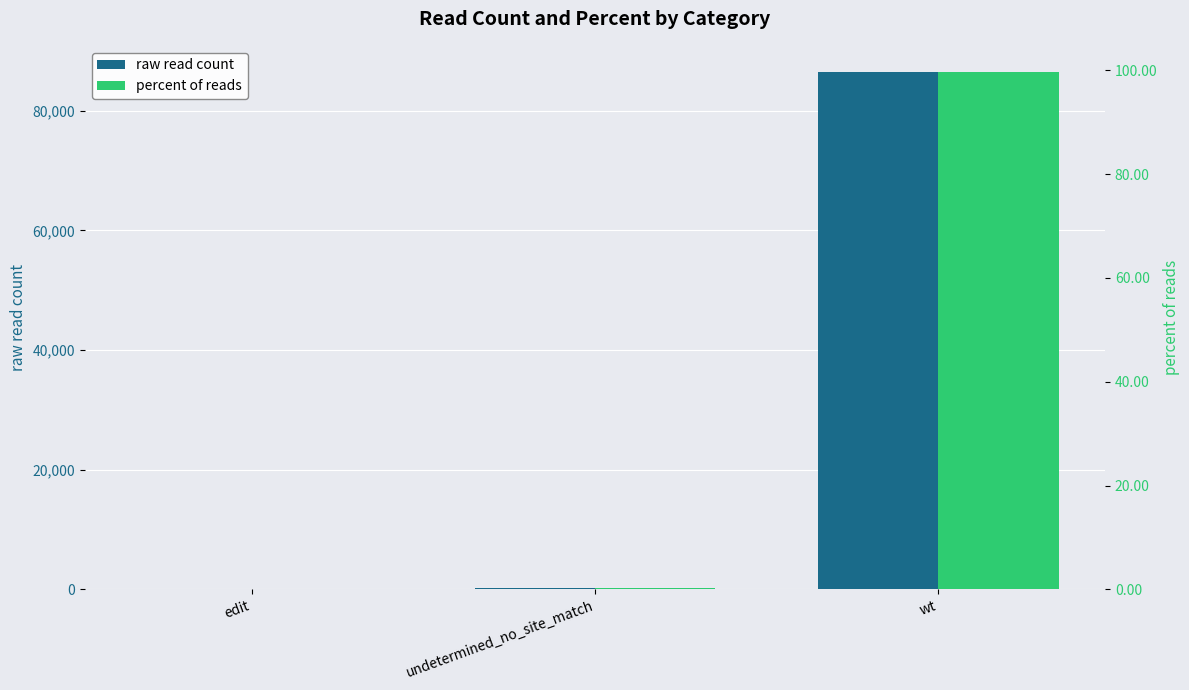

What is the total value across all series at undetermined_no_site_match?

254.3